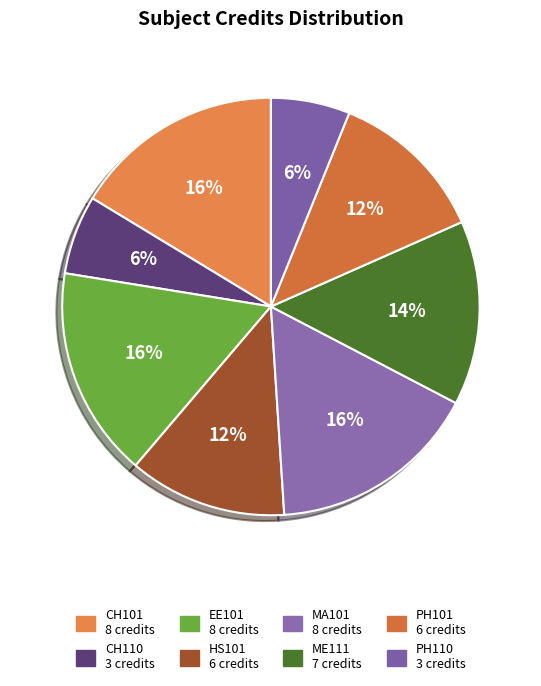

The CH101 slice represents 25% of the pie. True or false?

False